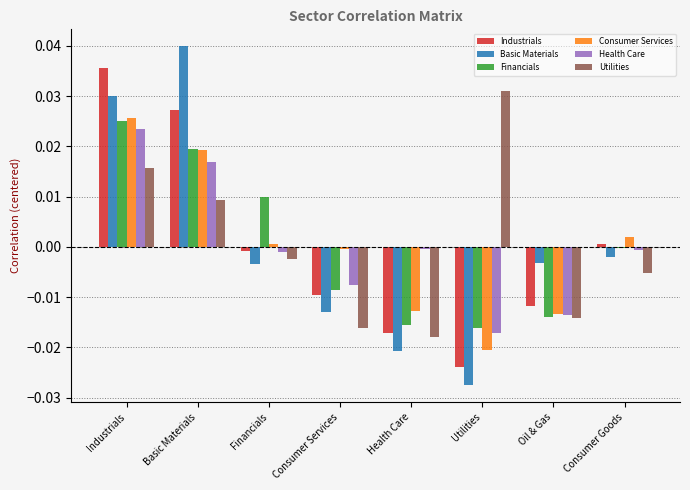

Between Industrials and Consumer Services, which series saw the biggest shift?

Industrials